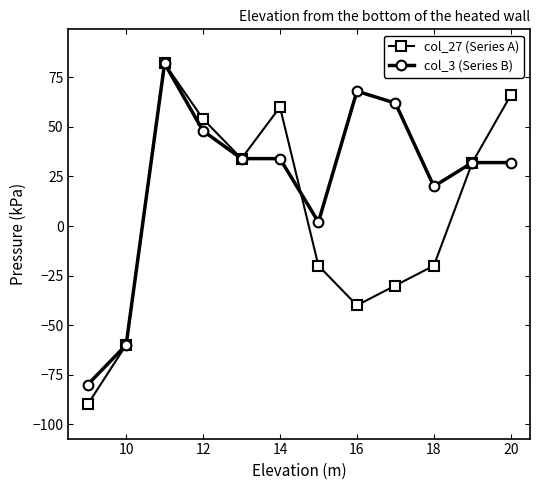

What is the value of the col_3 (Series B) point at the 1st from the left?

-80